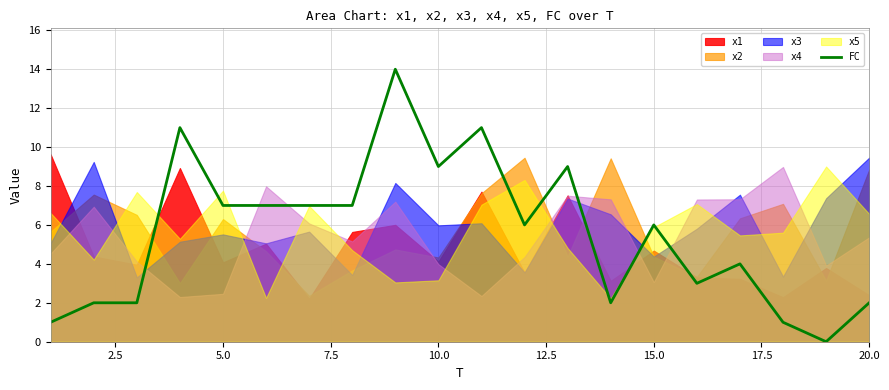

At which label is the value closest to 7?

5.0